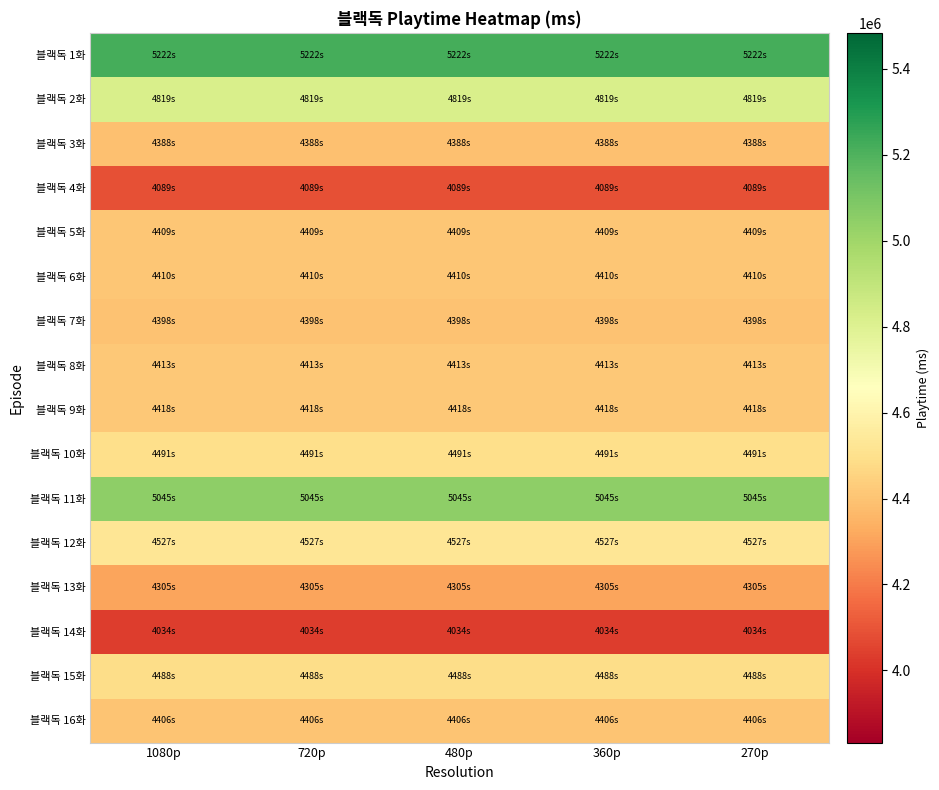

Count the number of data series in this chart.

16